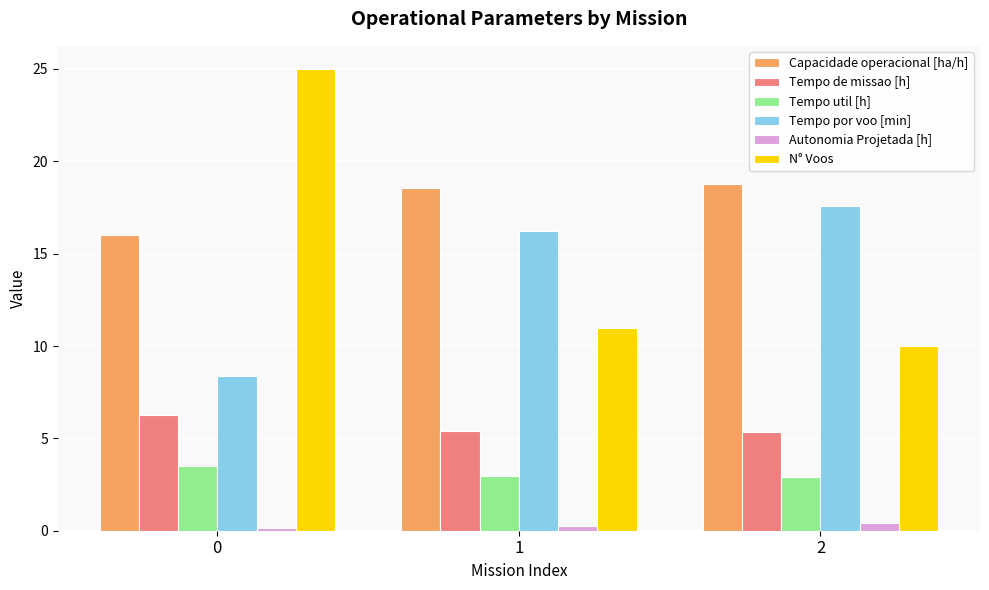

Where does the Capacidade operacional [ha/h] series first go above 18?

1